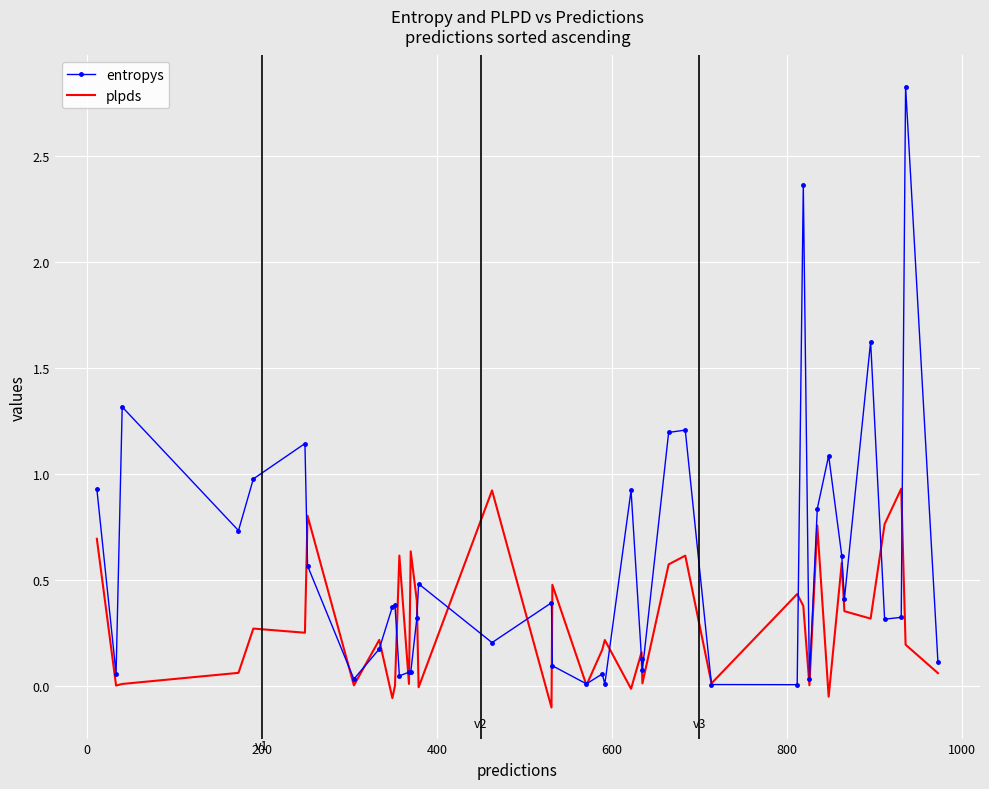

Which series ends up on top after the final intersection of plpds and entropys?

entropys